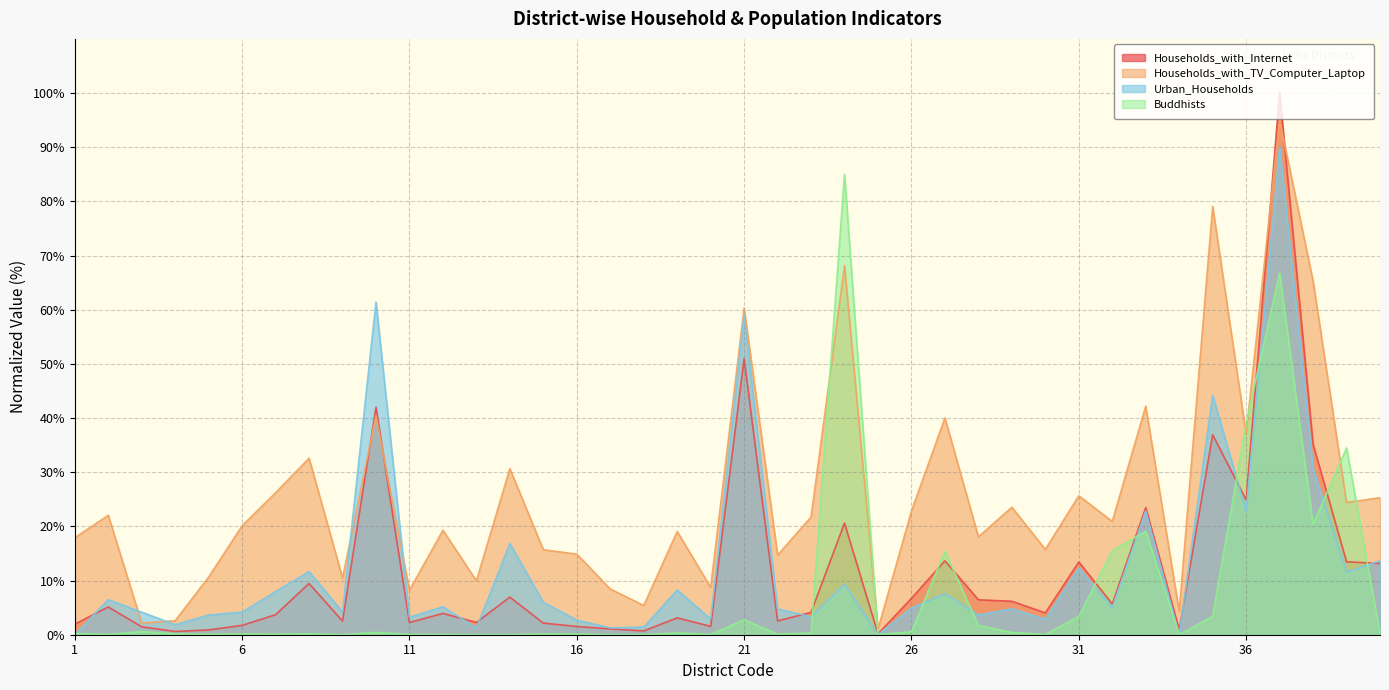

Rank the series by their maximum value, from highest to lowest.

Households_with_Internet, Households_with_TV_Computer_Laptop, Urban_Households, Buddhists